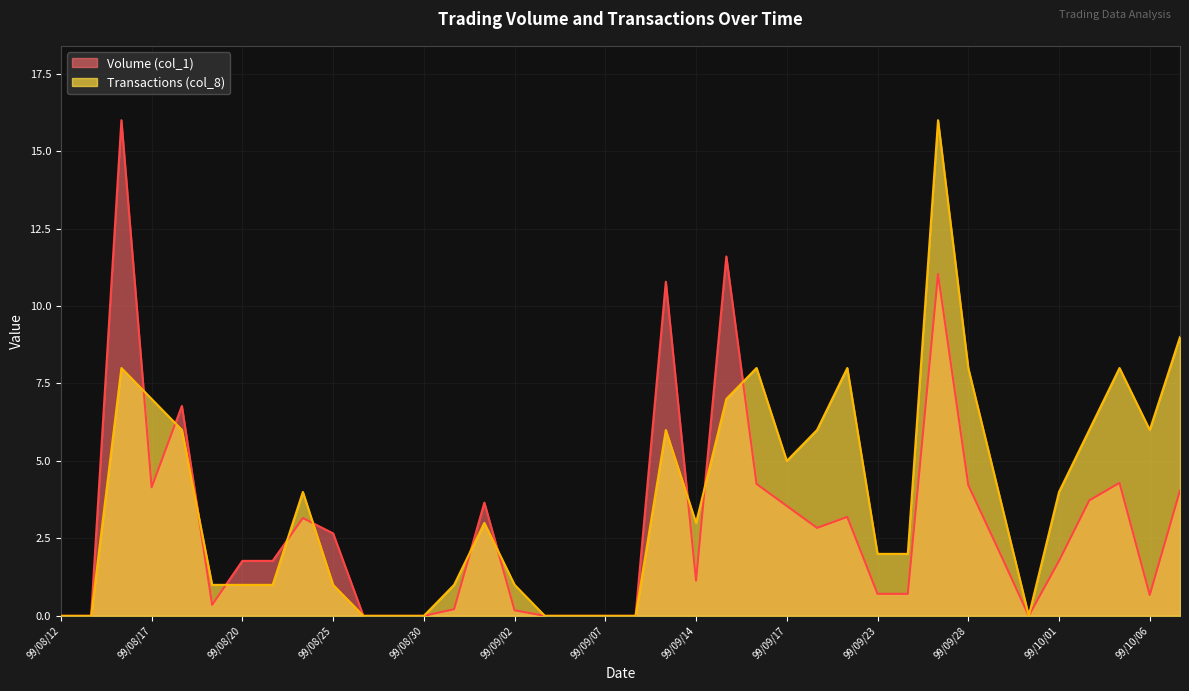

Where is Transactions (col_8) nearest to the value 8?

99/08/16